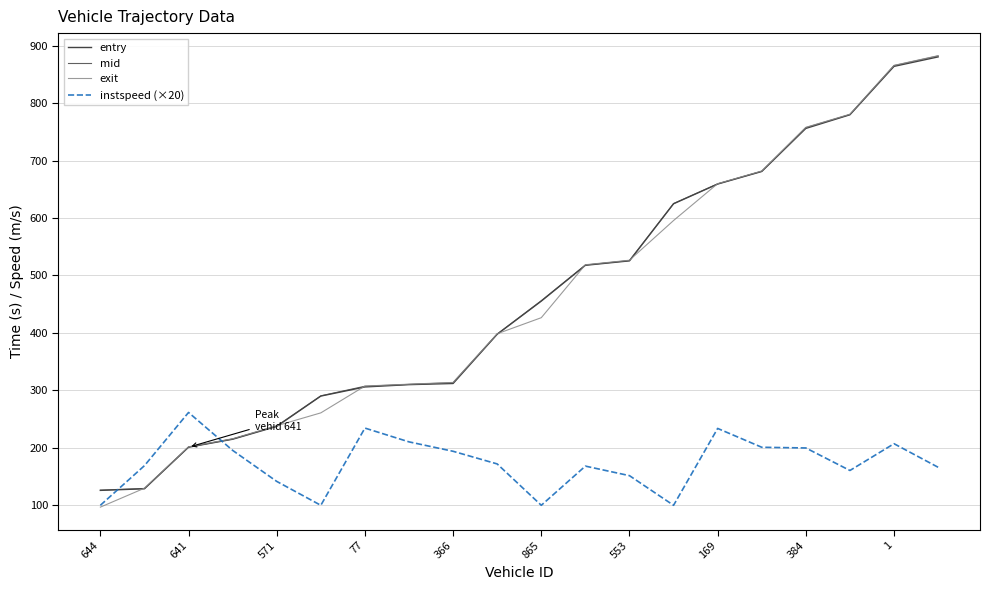

What is the maximum value shown in the chart?

882.6